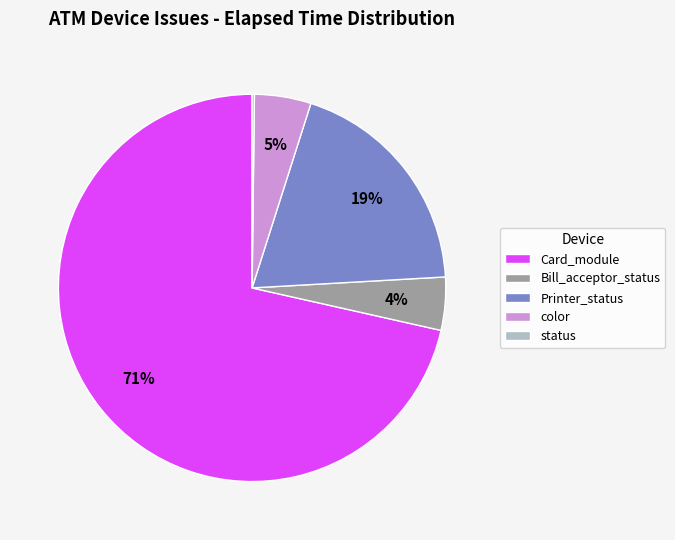

To the nearest percent, what is the average slice percentage?

20%